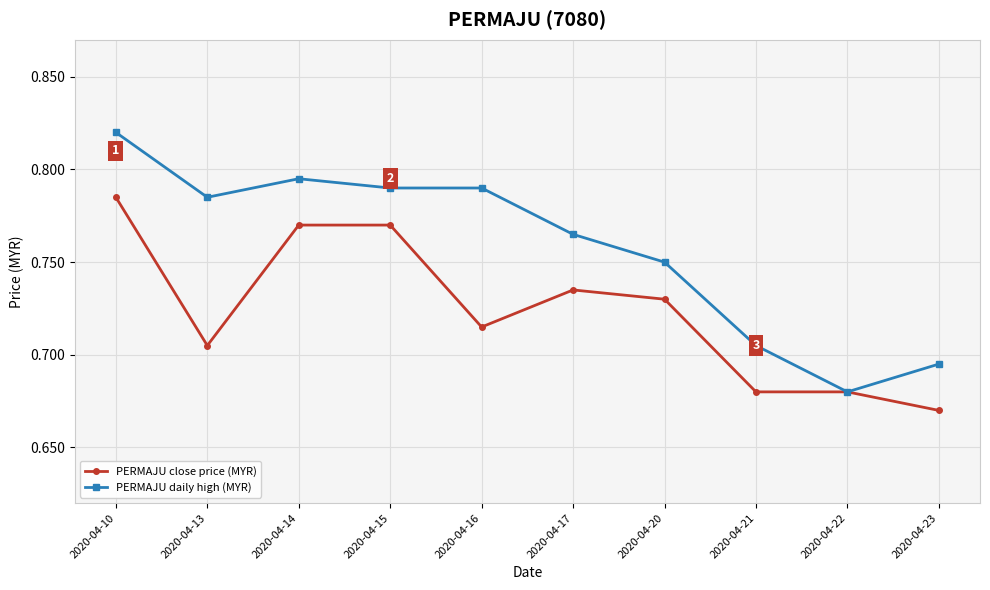

Which category has the lowest value in the PERMAJU close price (MYR) series?

2020-04-23